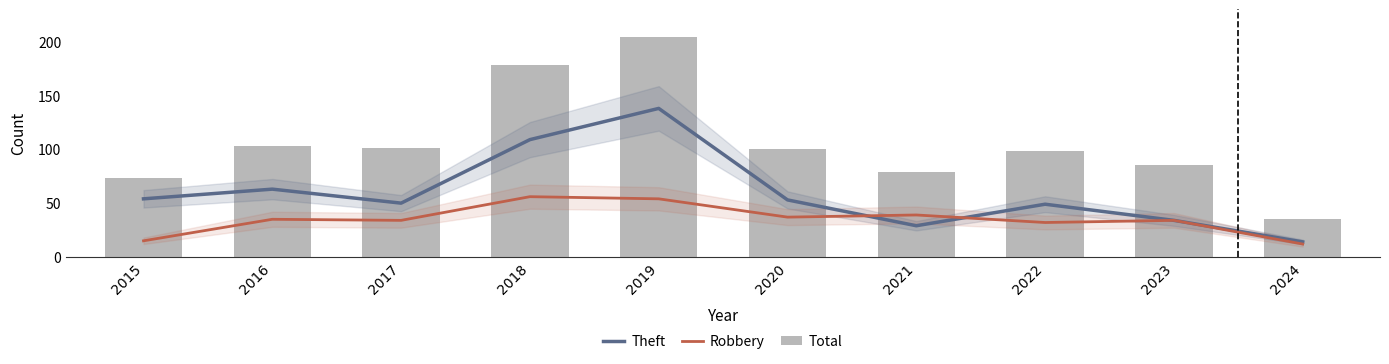

What is the difference between the highest and lowest values at 2023?

51